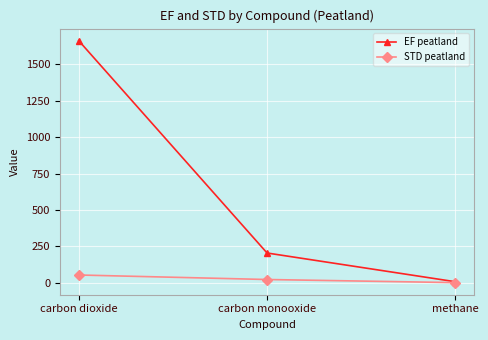

How many lines are shown in the chart?

2